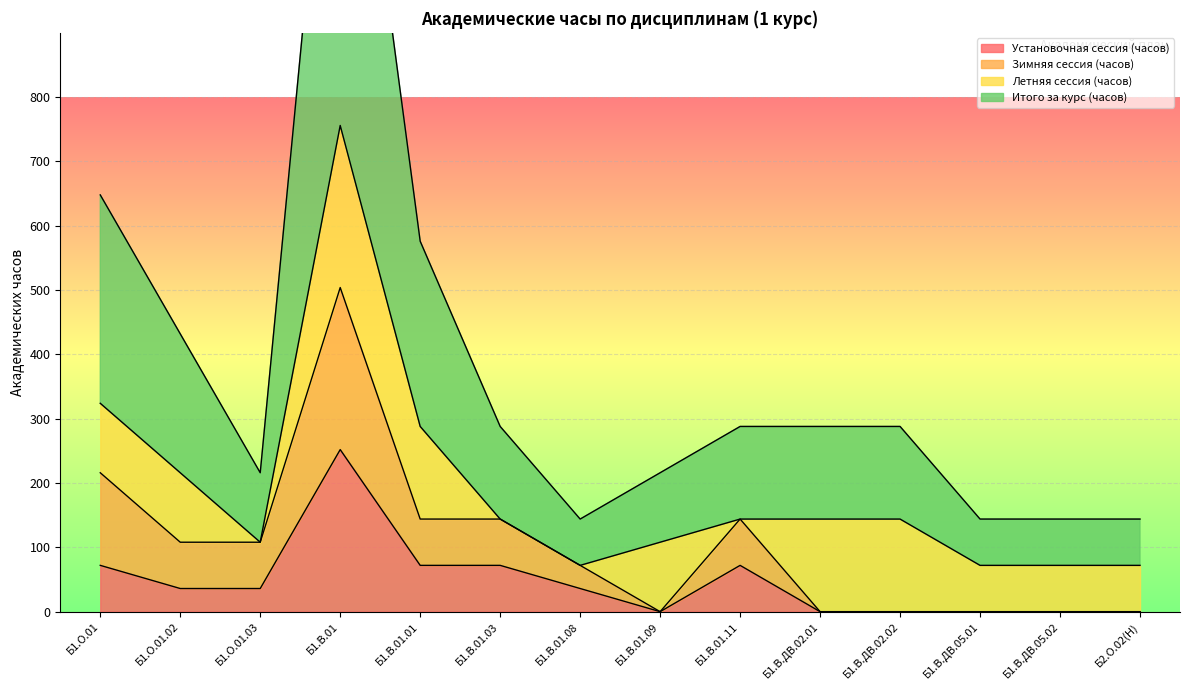

Between Б1.О.01.02 and Б1.В.01.01, which is larger?

Б1.В.01.01